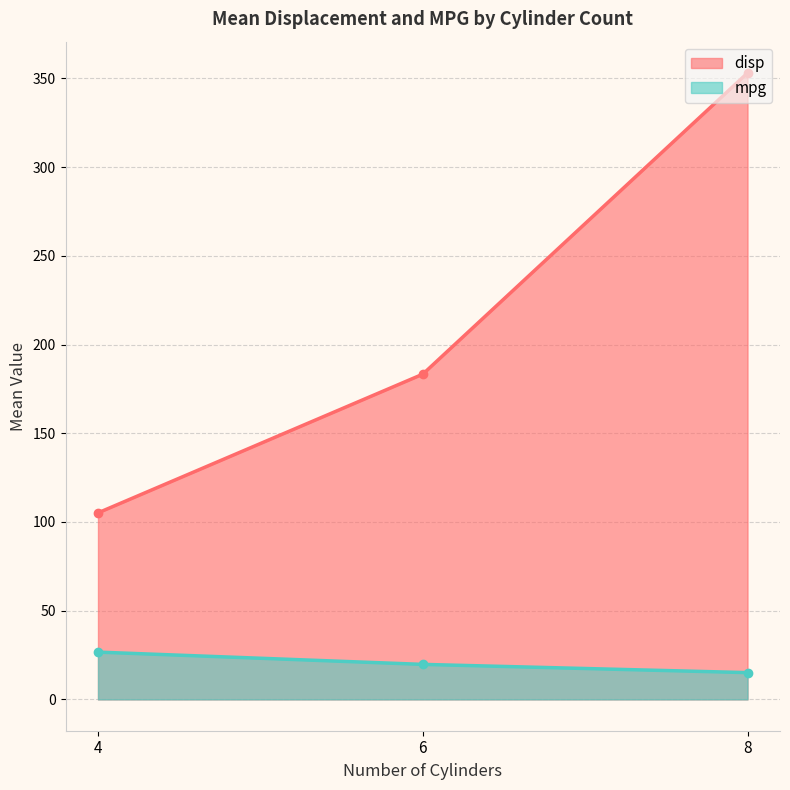

At 8, list the series in order from smallest to largest.

mpg, disp